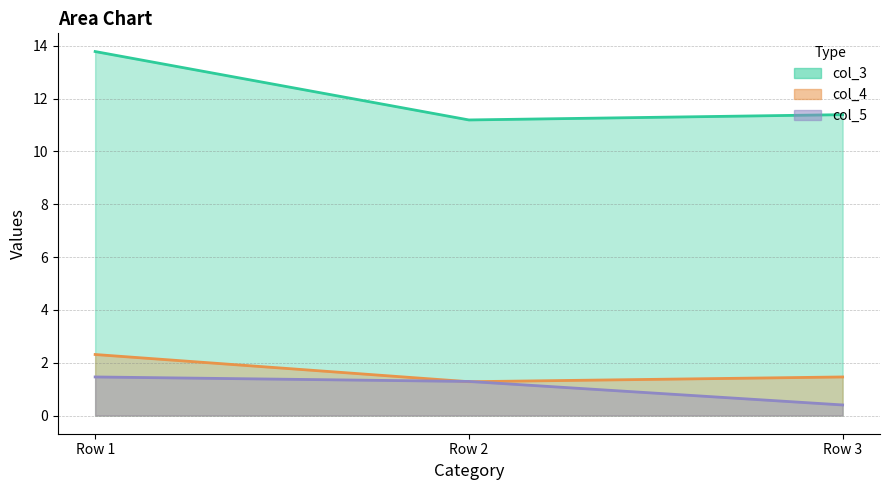

Reading right to left, transcribe all the data shown in this chart.

col_3: 11.4	11.2	13.8
col_4: 1.5	1.3	2.3
col_5: 0.4	1.3	1.5